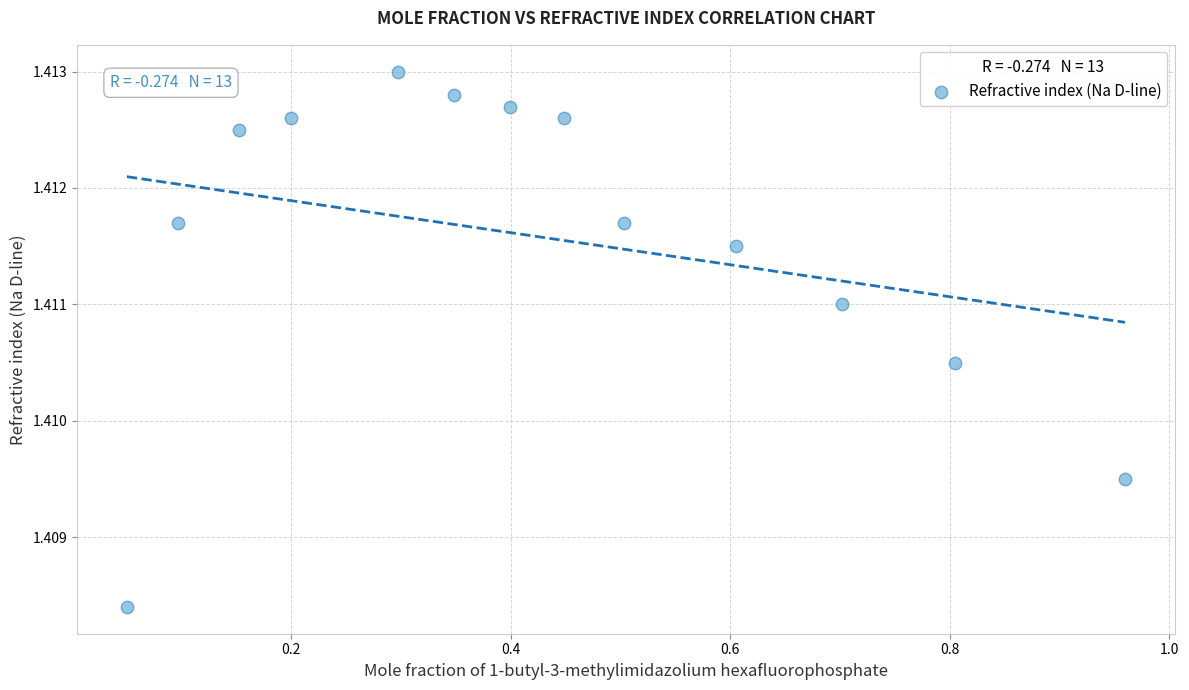

What is the range of X values (max minus min)?

0.9